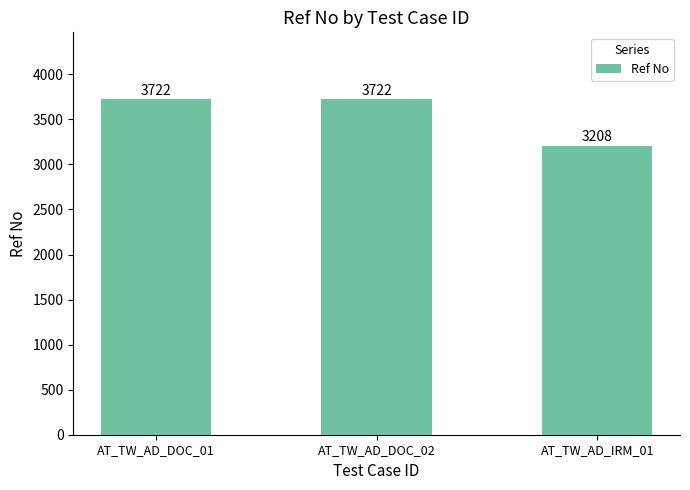

Does the chart contain any negative values?

No